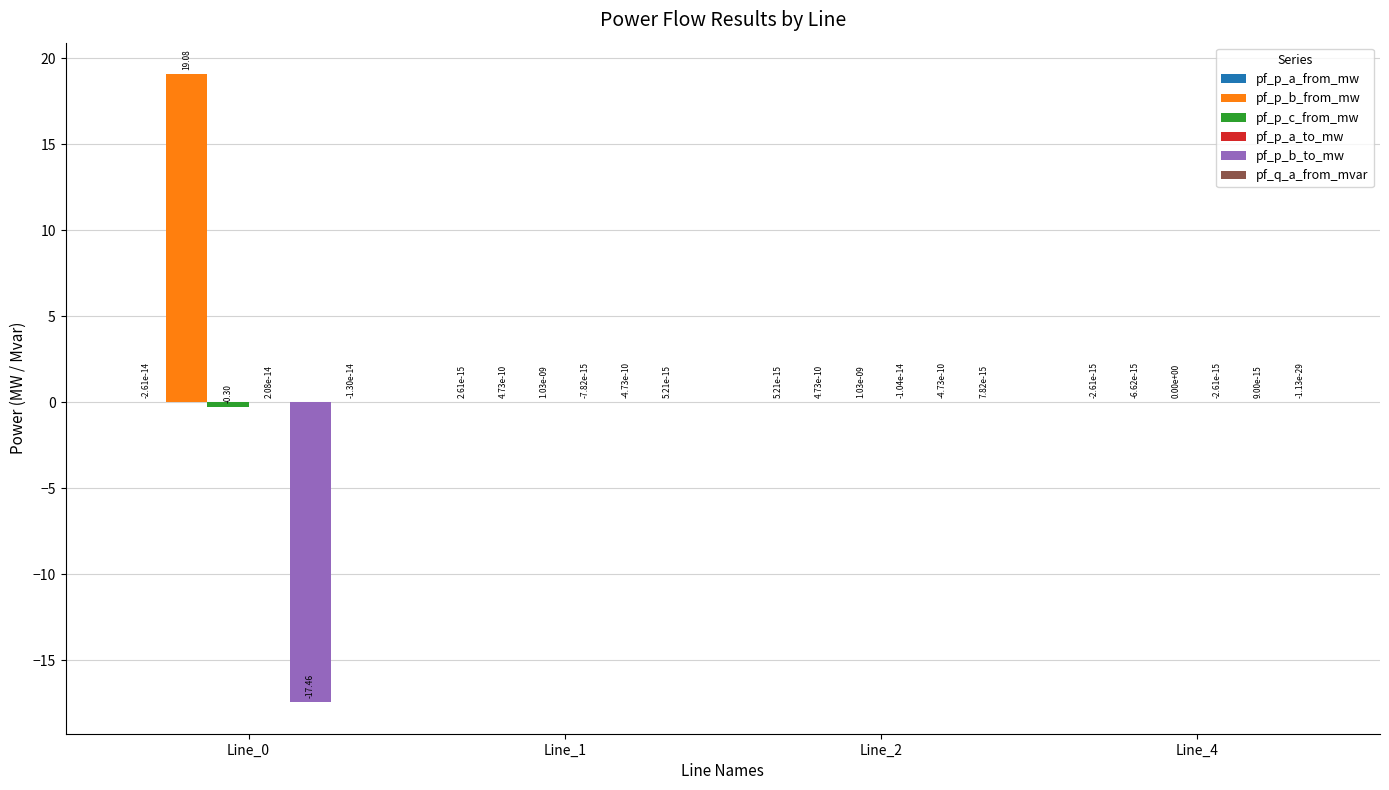

How many groups of bars are there?

4